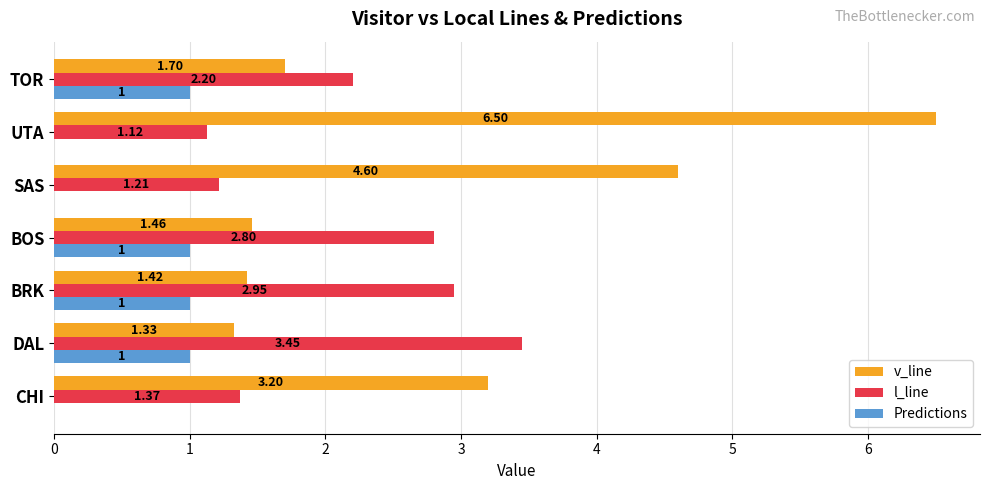

Between CHI and UTA, which series saw the biggest shift?

v_line